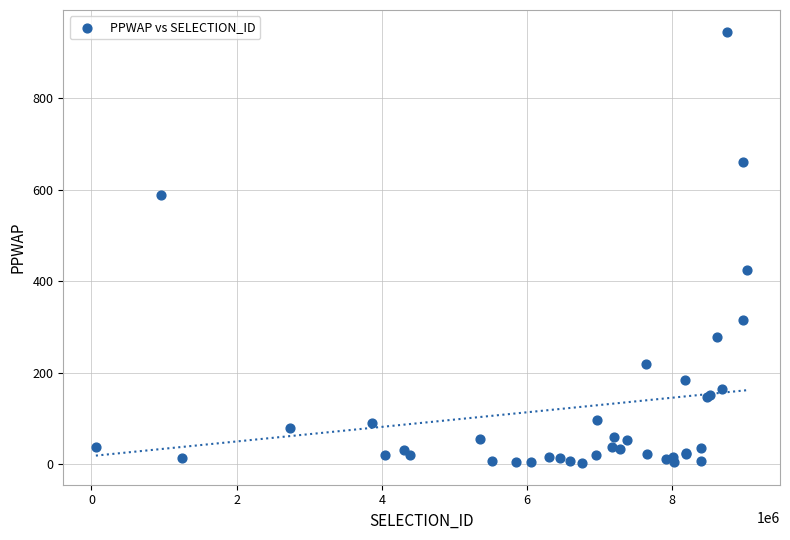

What Y value in the scatter plot is closest to 474?

423.6